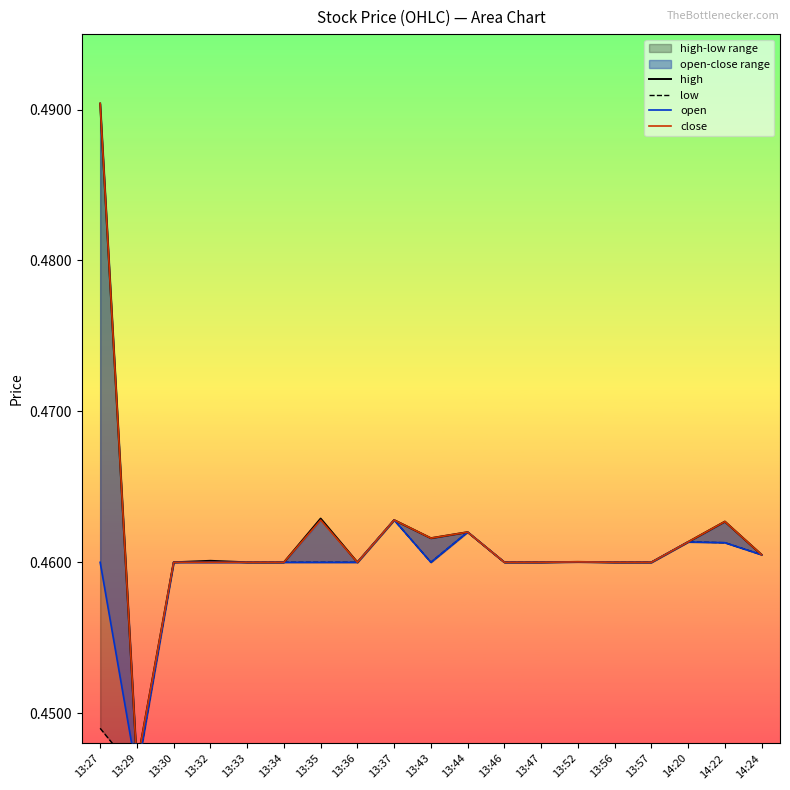

Reading right to left, extract all data points from this chart.

high: 0.5	0.5	0.5	0.5	0.5	0.5	0.5	0.5	0.5	0.5	0.5	0.5	0.5	0.5	0.5	0.5	0.5	0.4	0.5
low: 0.5	0.5	0.5	0.5	0.5	0.5	0.5	0.5	0.5	0.5	0.5	0.5	0.5	0.5	0.5	0.5	0.5	0.4	0.4
open: 0.5	0.5	0.5	0.5	0.5	0.5	0.5	0.5	0.5	0.5	0.5	0.5	0.5	0.5	0.5	0.5	0.5	0.4	0.5
close: 0.5	0.5	0.5	0.5	0.5	0.5	0.5	0.5	0.5	0.5	0.5	0.5	0.5	0.5	0.5	0.5	0.5	0.4	0.5